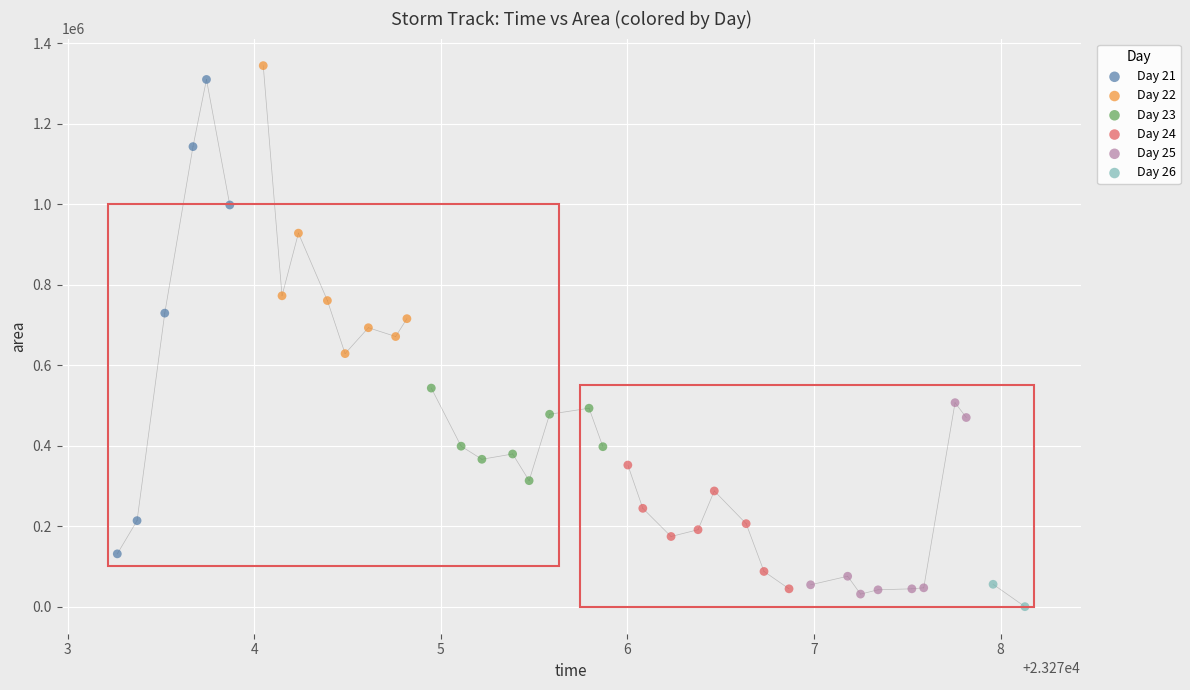

Which series reaches the maximum Y coordinate?

Day 22